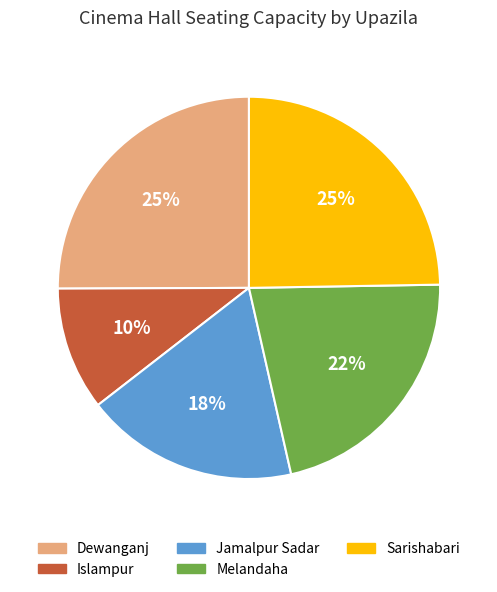

Which slice is the smallest?

Islampur